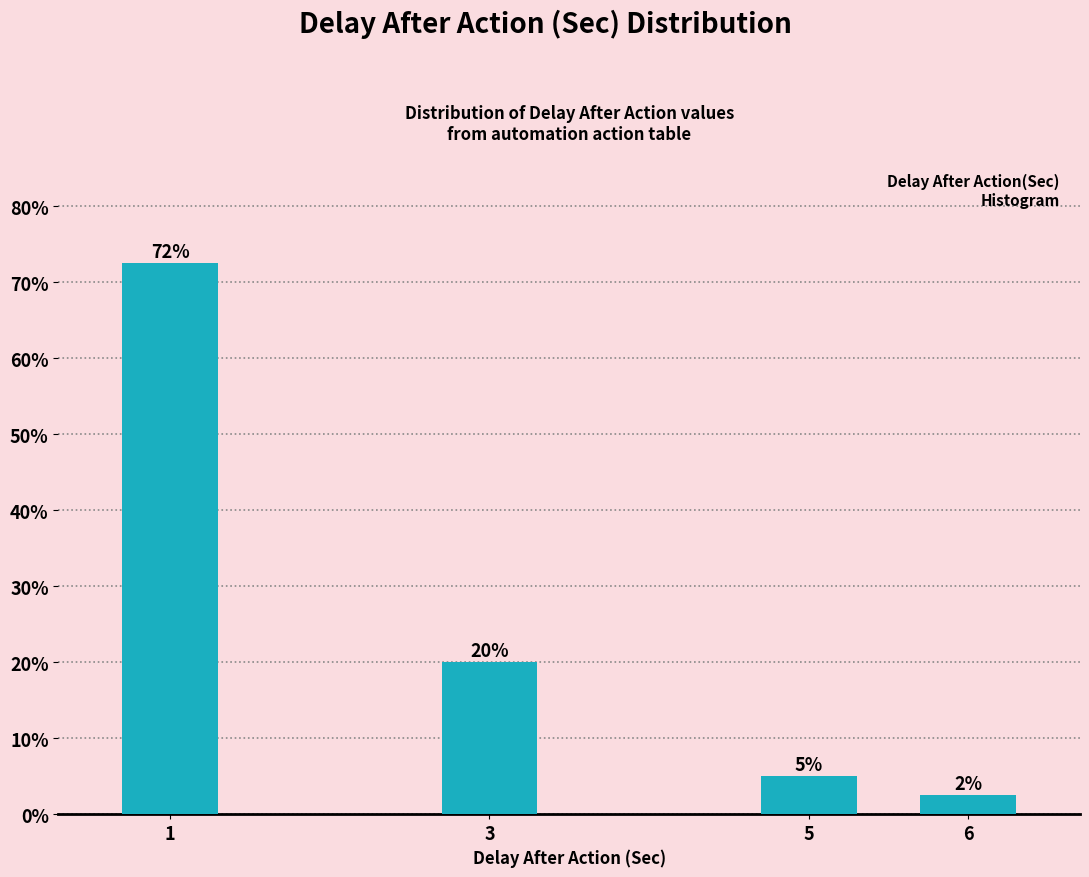

Between 3 and 5, which is larger?

3